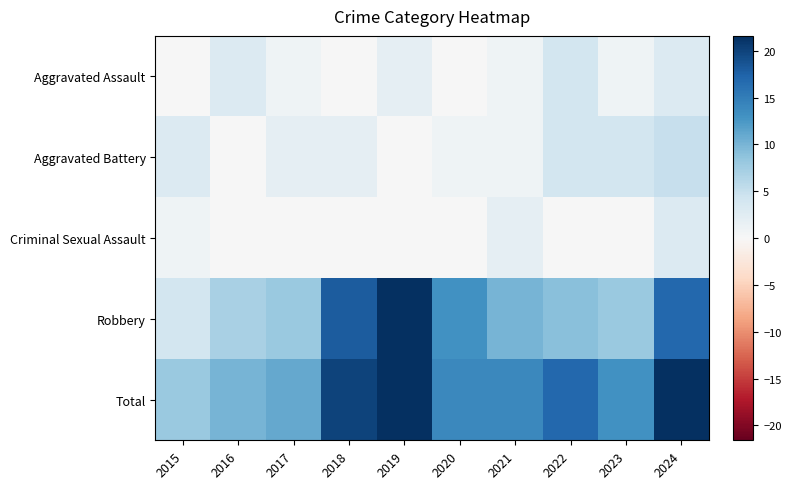

Which series has the largest total across all categories?

Total